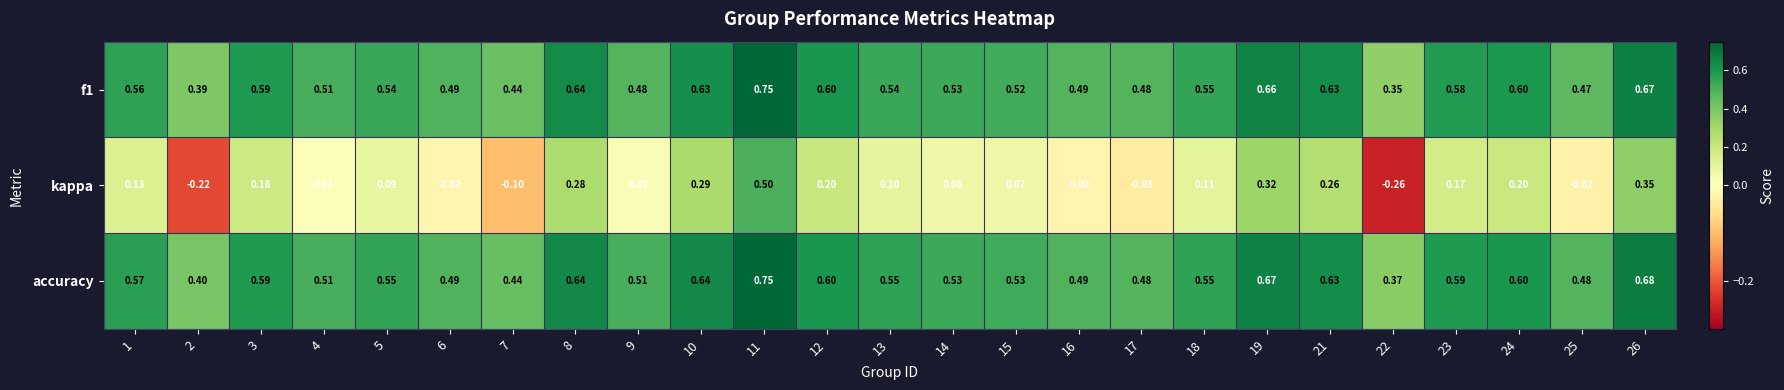

Between 1 and 21, which series saw the biggest shift?

kappa